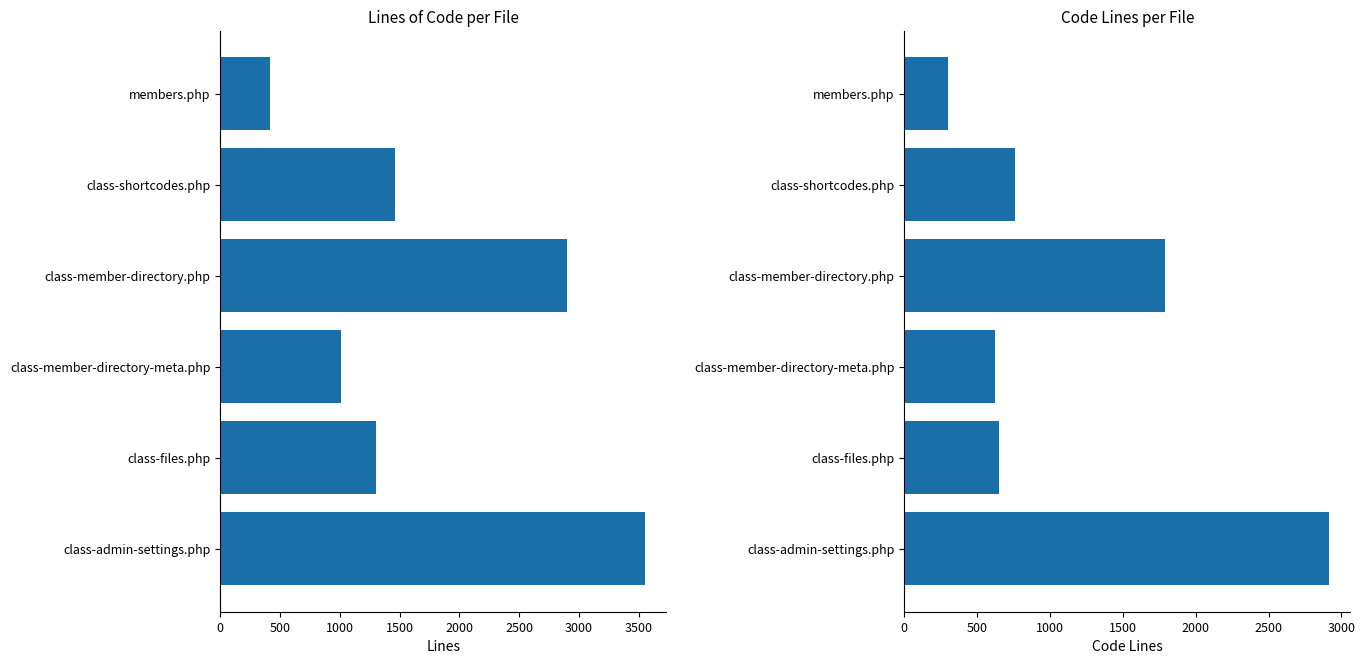

What is the value of the Lines bar at the 3rd from the left?

2902